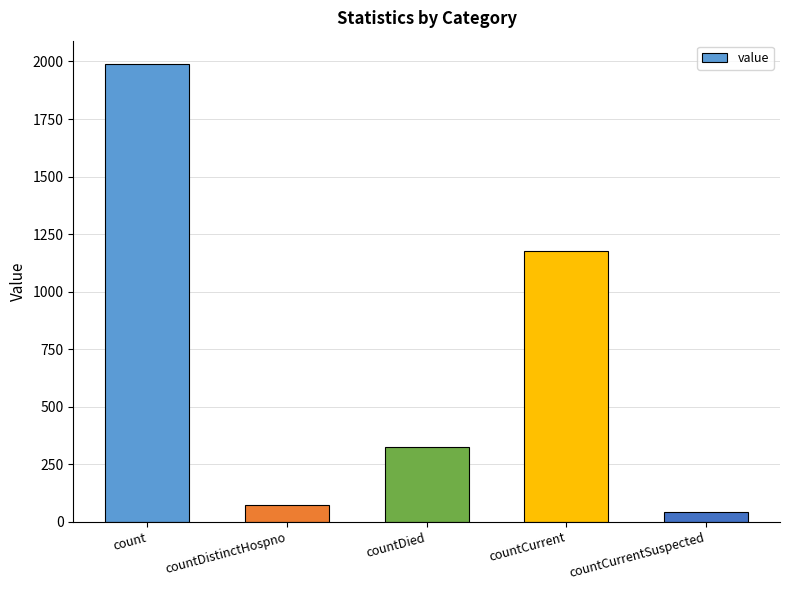

The value at countCurrentSuspected is 43. True or false?

True